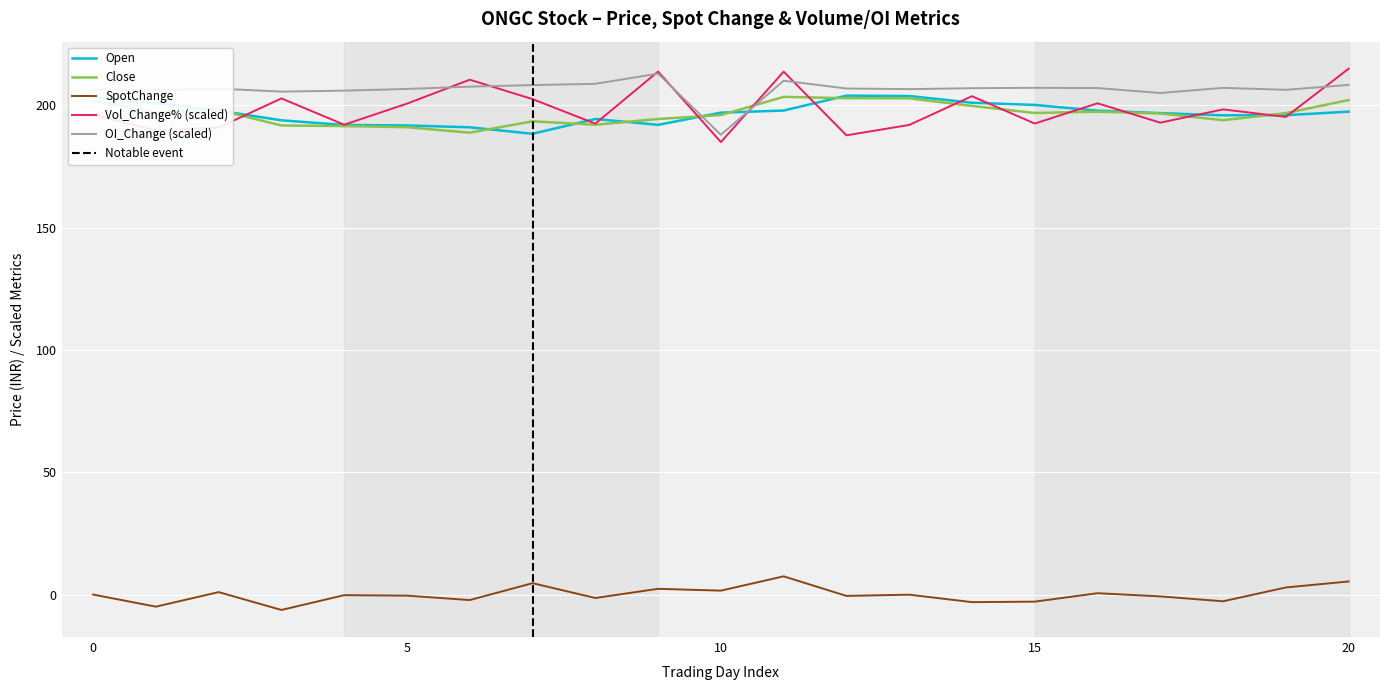

Is this an area chart (filled region under the line)?

No